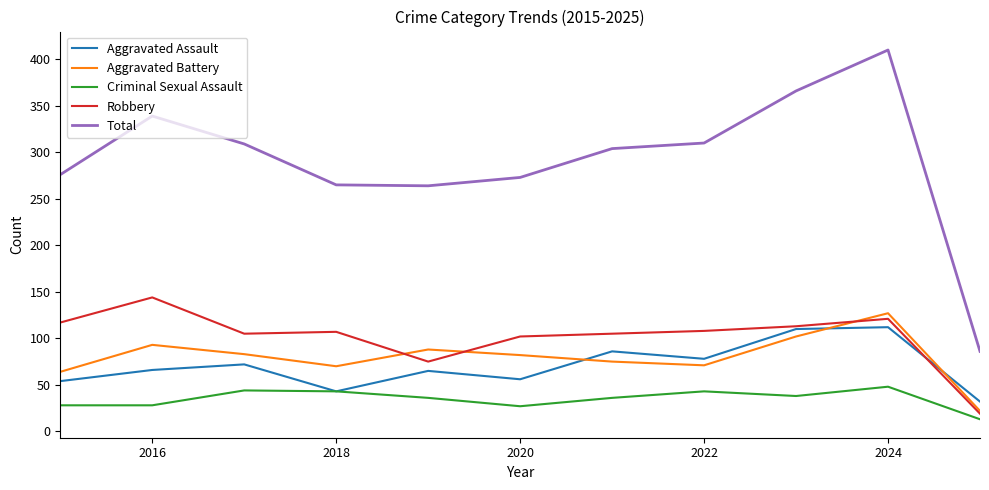

How many intersections are there between Aggravated Assault and Aggravated Battery?

3